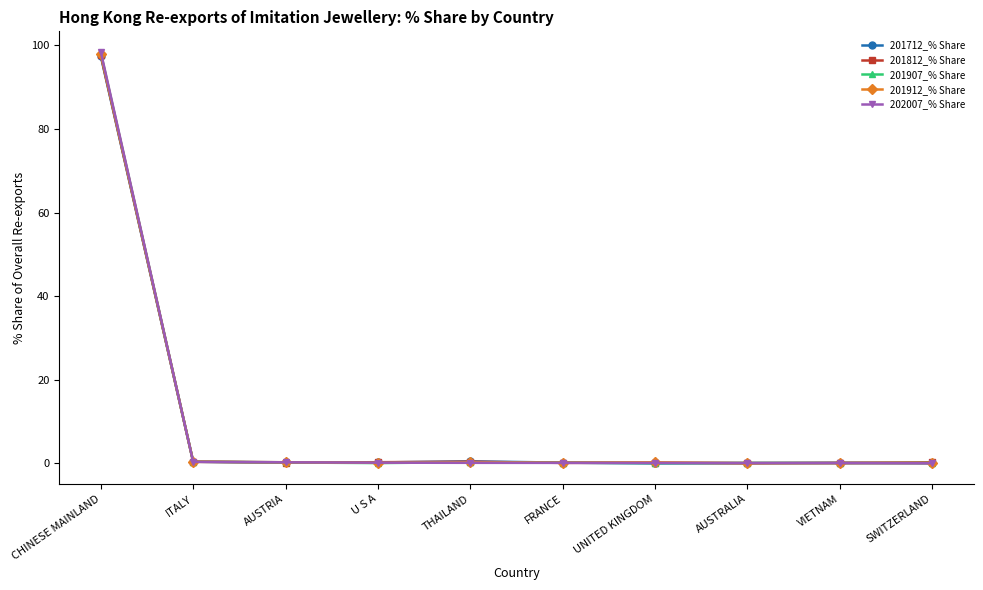

What is the label of the 2nd point from the left?

ITALY